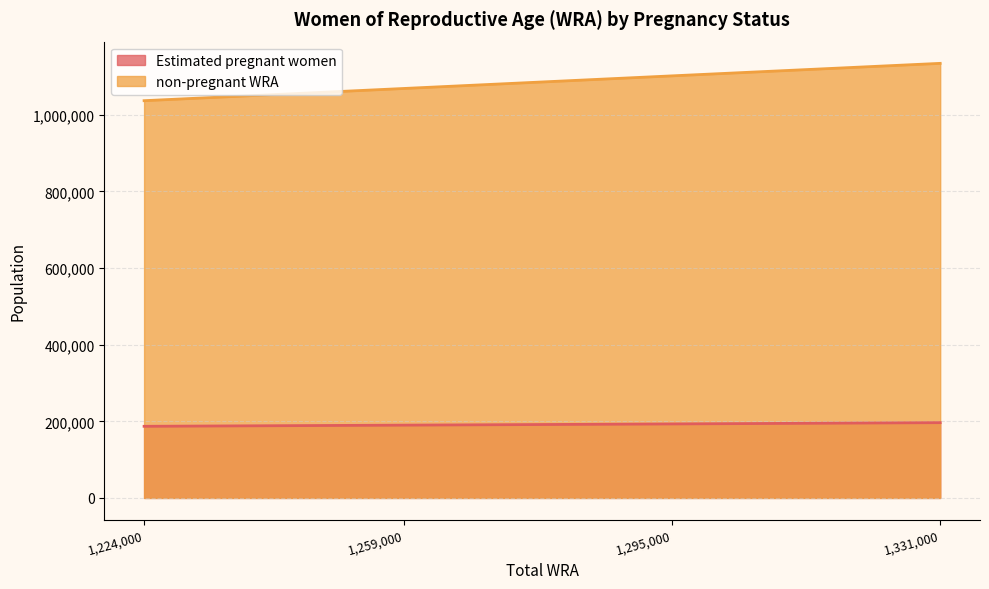

What is the value of the non-pregnant WRA point at the 3rd from the left?

1101828.2